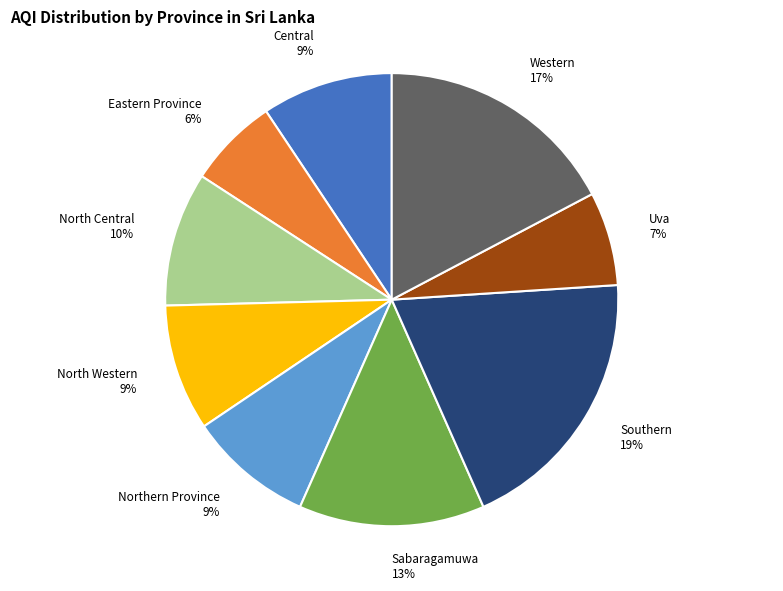

Which category has the biggest portion of the pie?

Southern